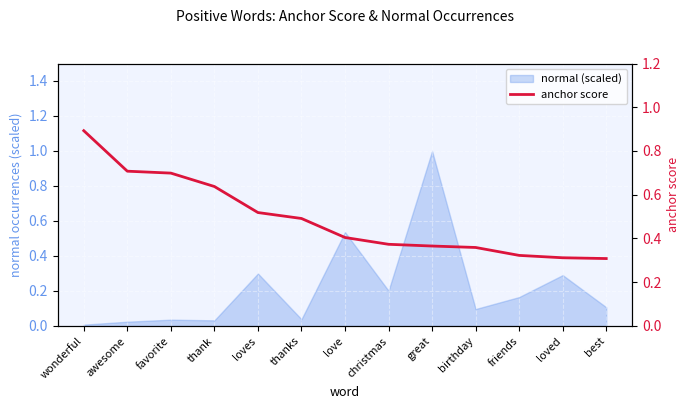

The value at loves is 0.1. True or false?

False